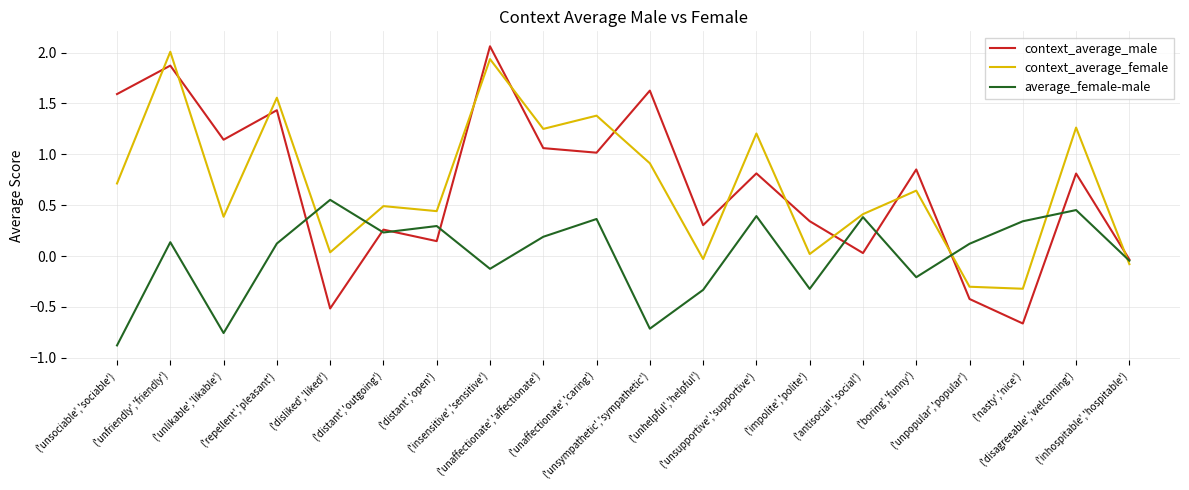

True or false: context_average_female has more than 0 points higher than both neighbors.

True